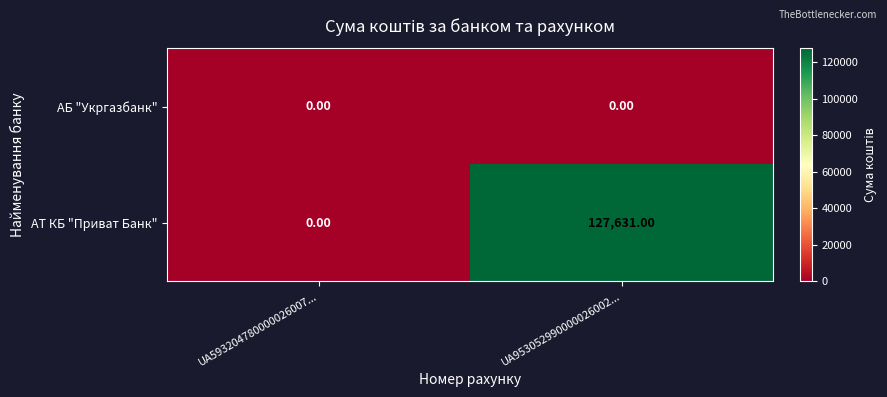

At which category is the sum across all series the highest?

UA953052990000026002...